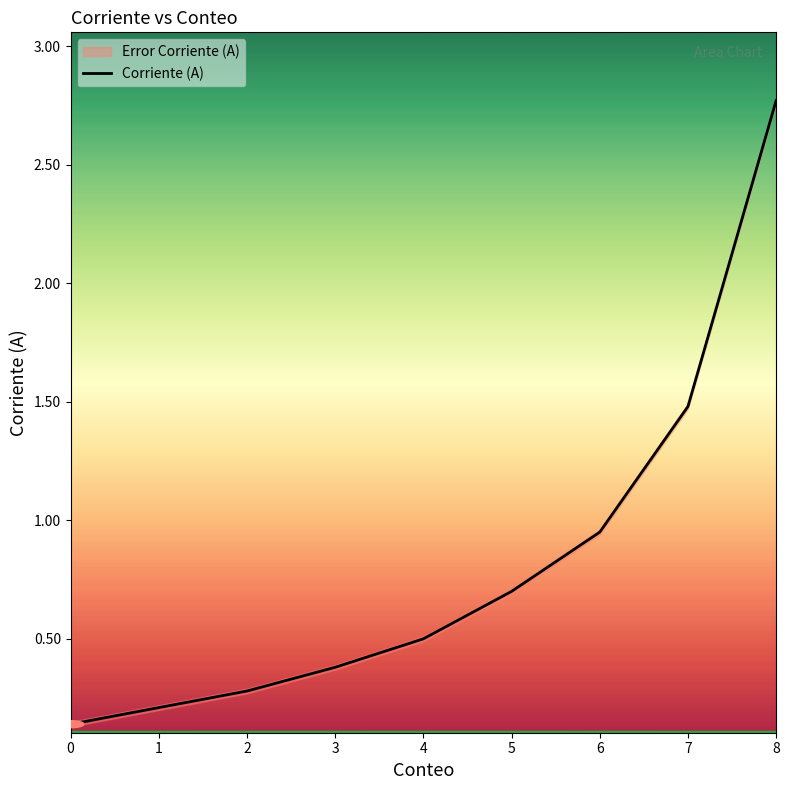

What is the difference between the values at 5 and 3?

0.3